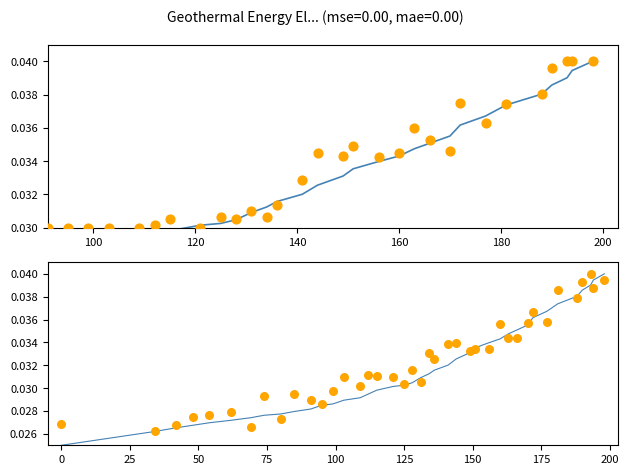

At which category is the sum across all series the highest?

39